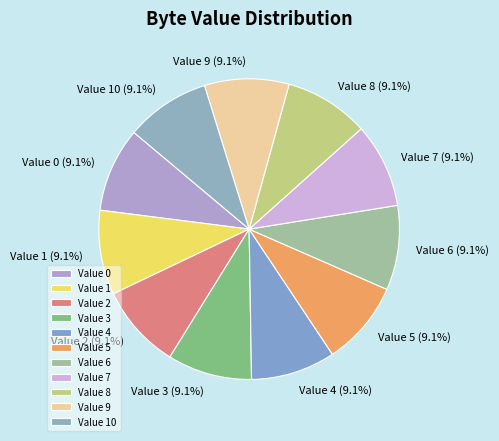

Count the number of slices in the pie.

11